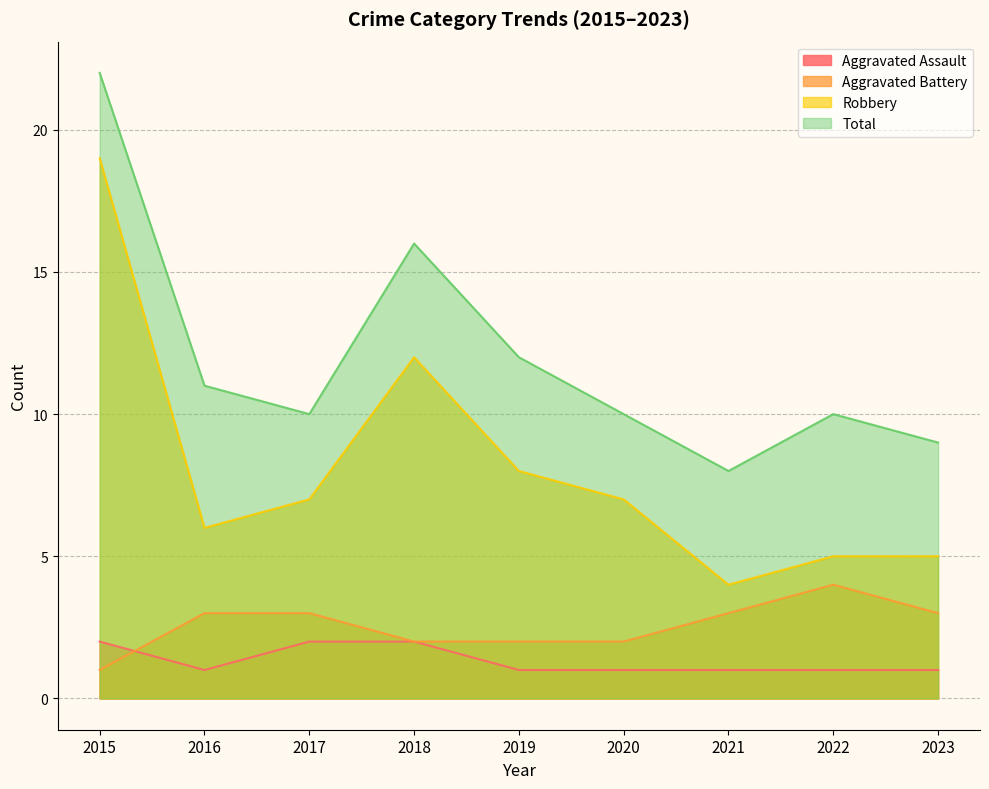

Is the value of Aggravated Battery at 2016 greater than the value of Total at 2016?

No